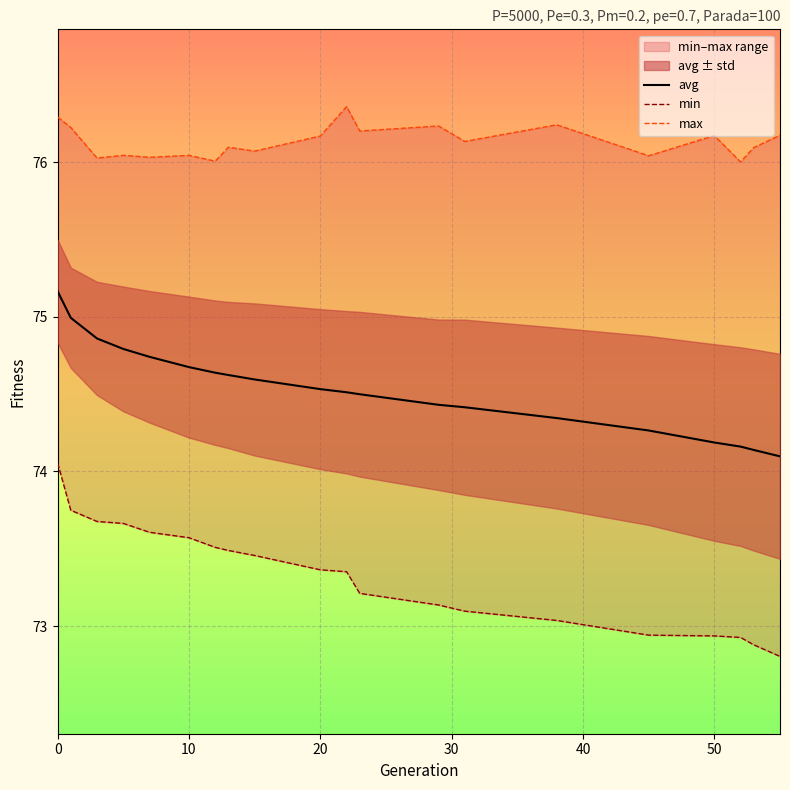

What is the lowest value of the avg series?

74.1